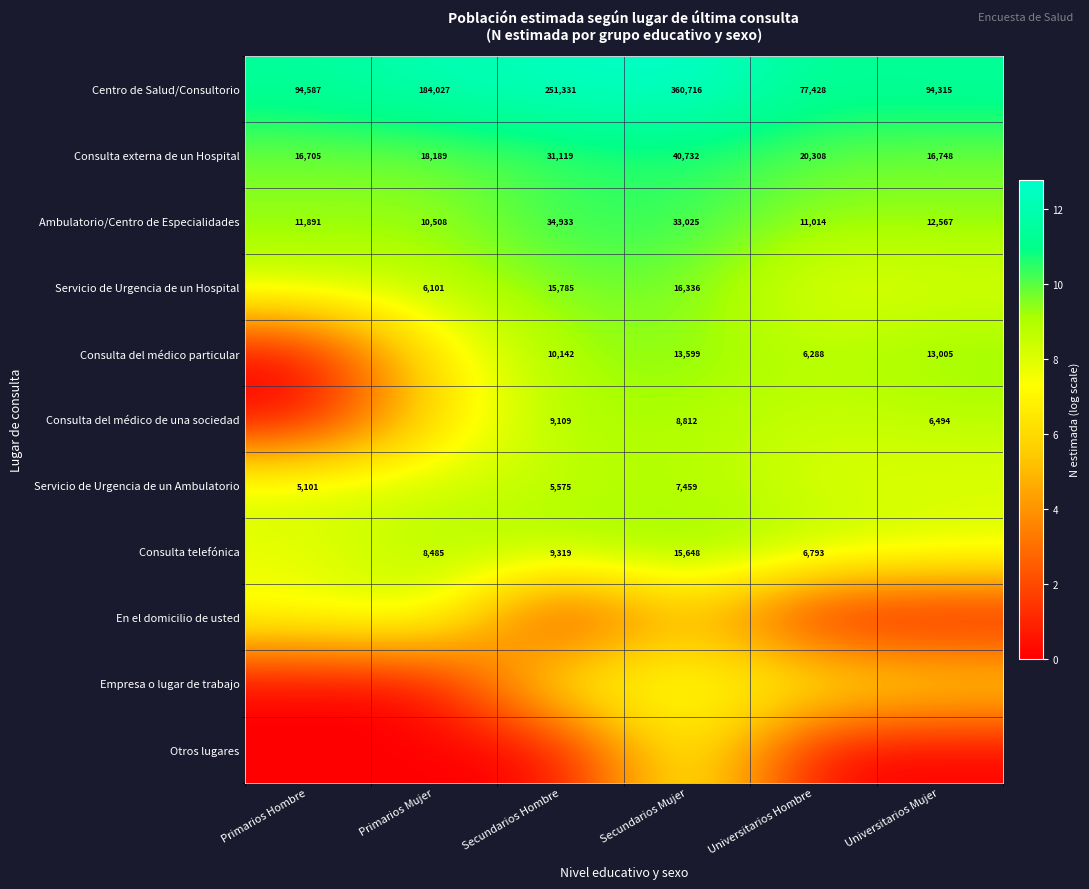

At how many categories does at least one series exceed 11?

6